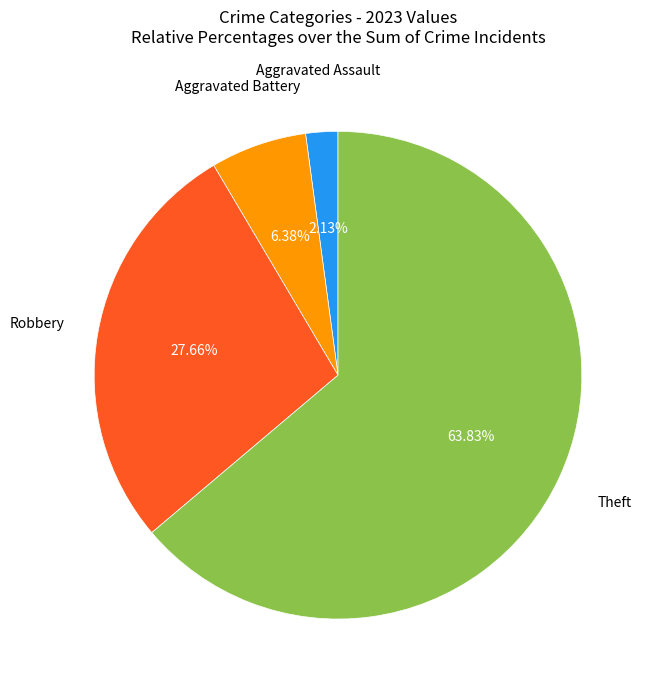

Is there a majority slice in this chart?

Yes